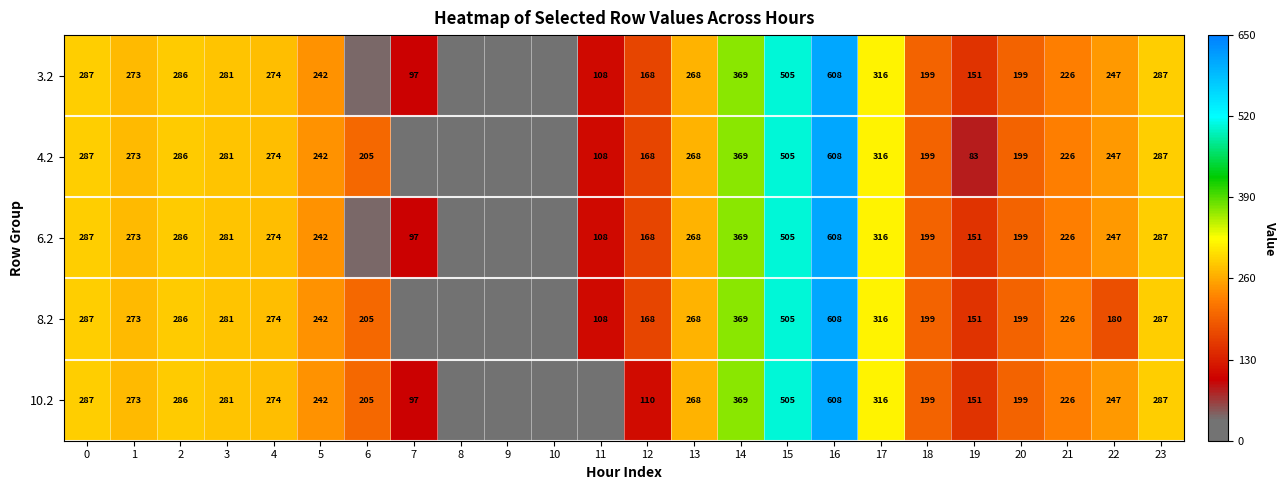

Is the value of 8.2 at 20 greater than the value of 10.2 at 23?

No